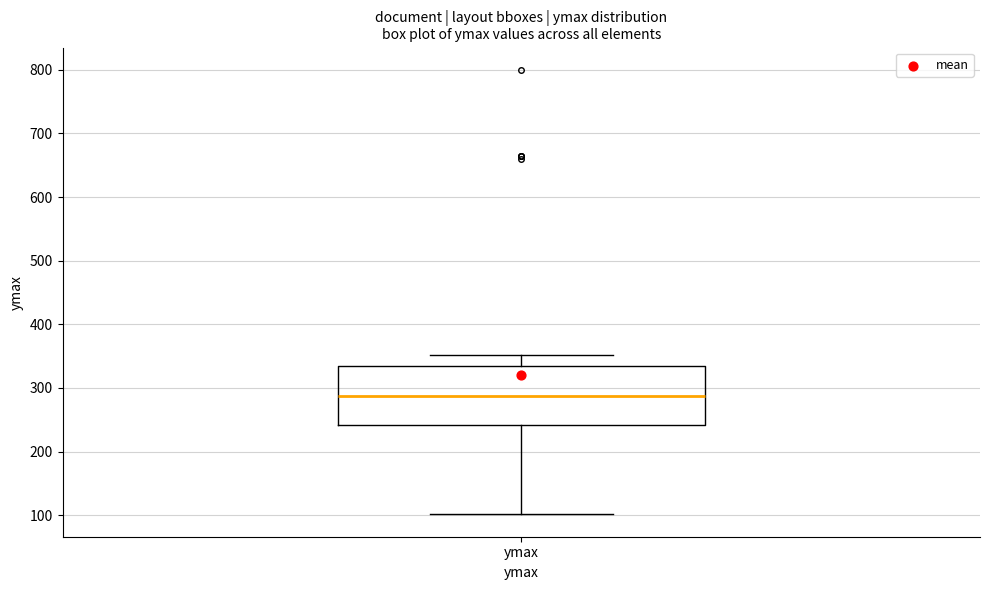

Read this box plot against the y-axis: the position of the median line, the range covered by the box, and the ends of both whiskers. The values are not printed on the chart, so give them approximately, as read against the axis.

median 290, box 240 to 340, whiskers 100 to 350